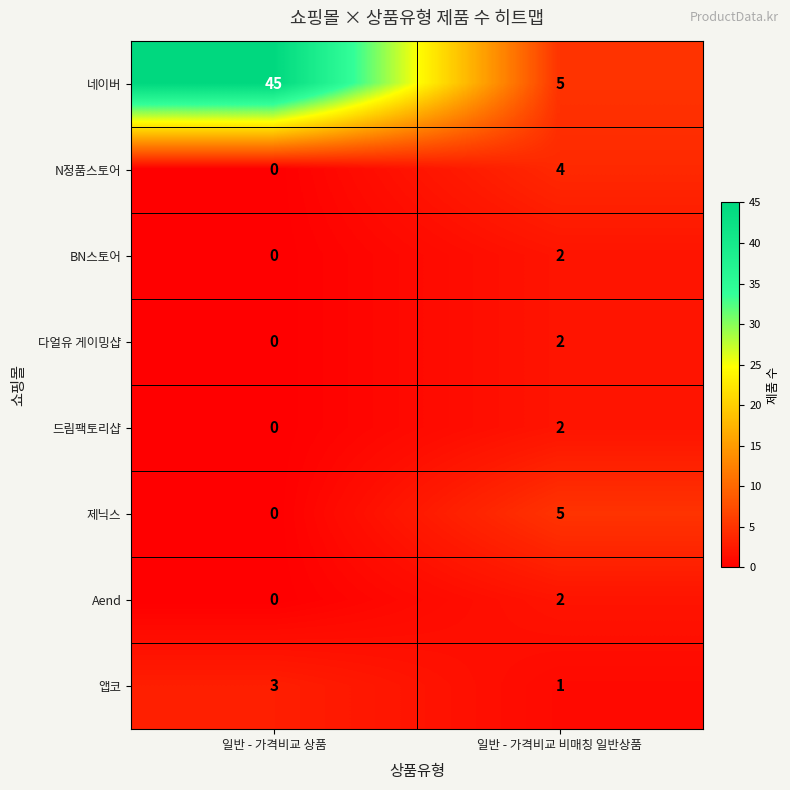

What is the maximum value shown in the chart?

45